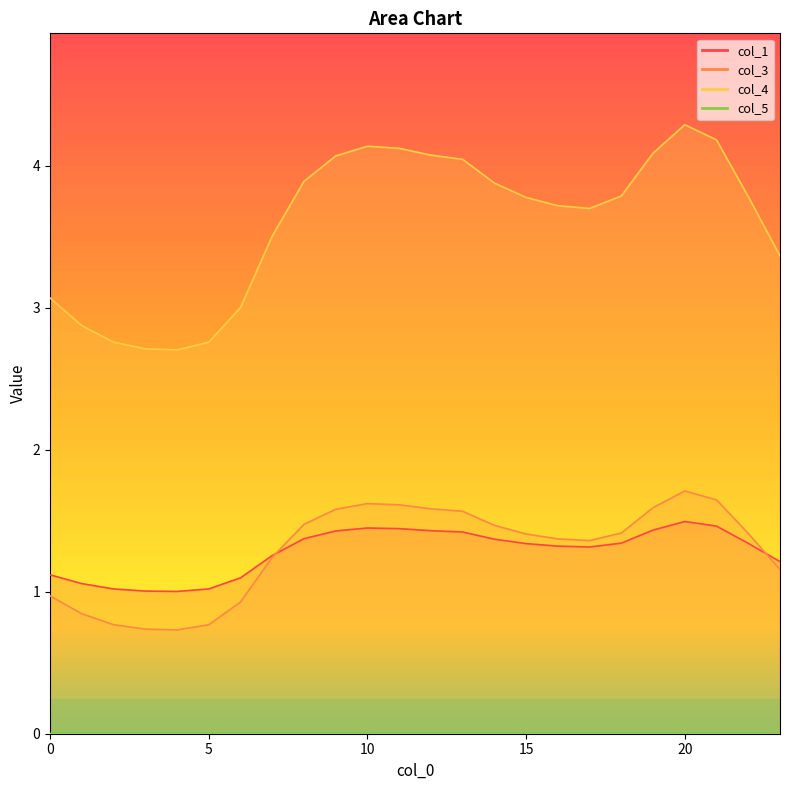

True or false: col_1 and col_5 intersect in this chart.

False